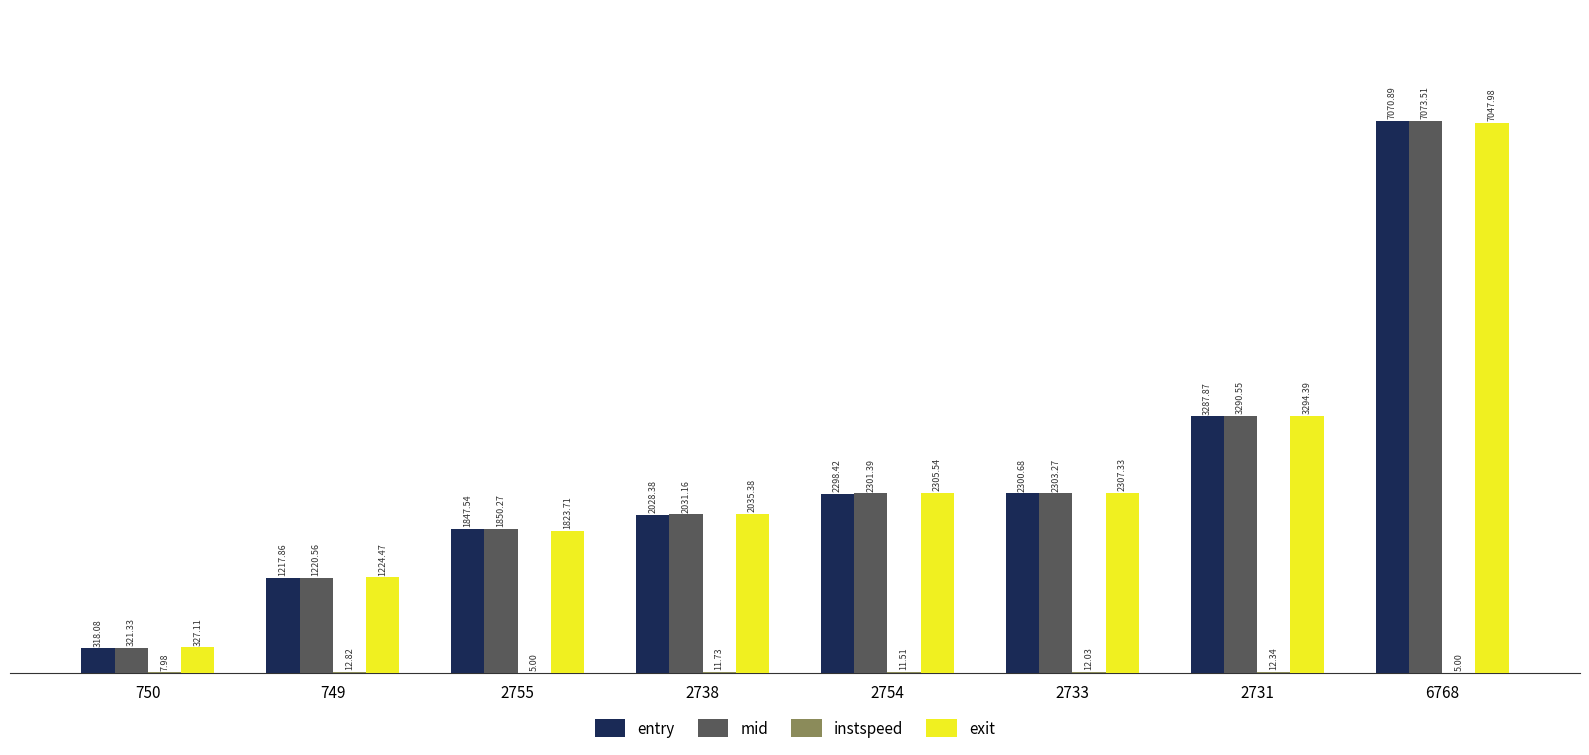

What is the sum of the entry values at 2738 and 2733?

4329.1